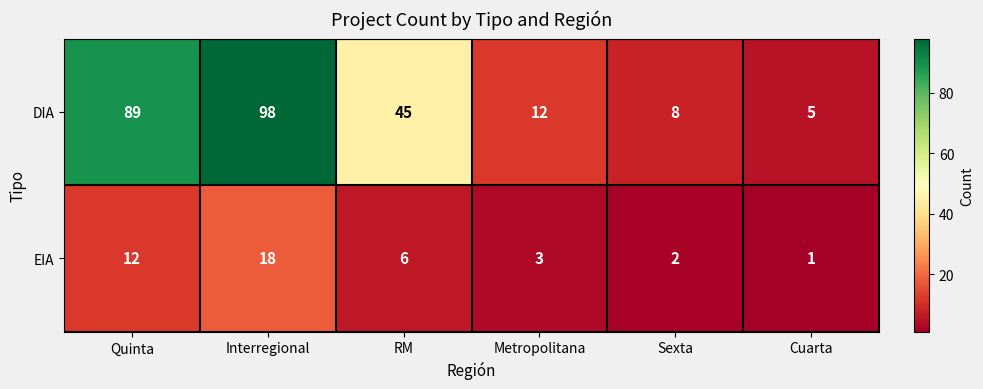

How many data points in DIA are less than 45?

3